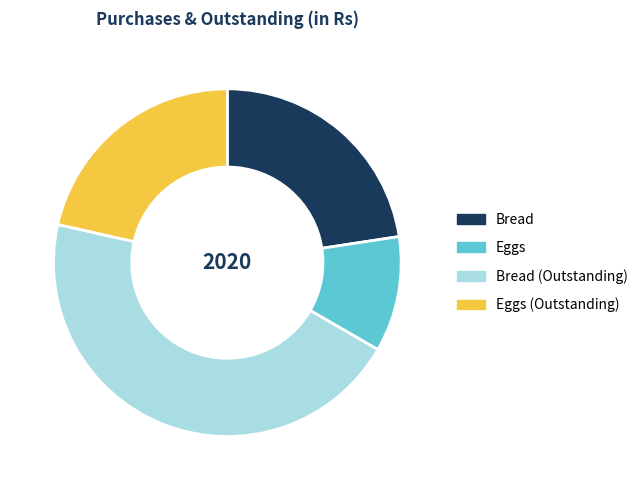

Is there any slice that represents more than half of the pie?

No